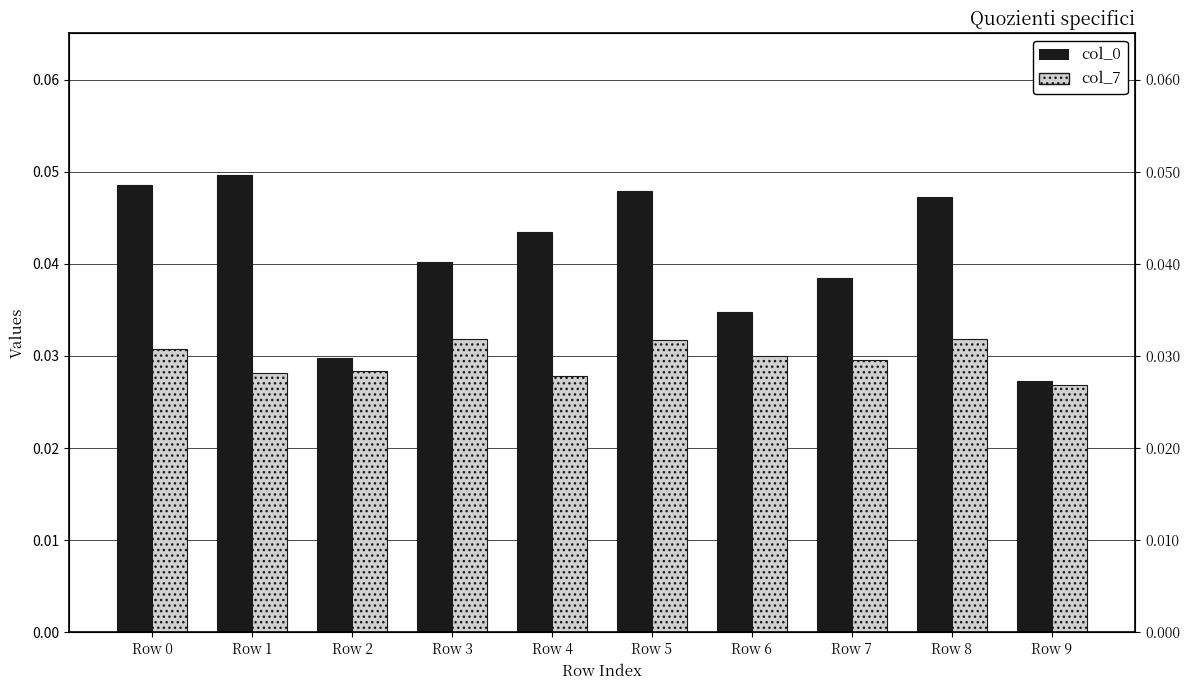

True or false: col_7 has a value of 0.0 at Row 1.

True